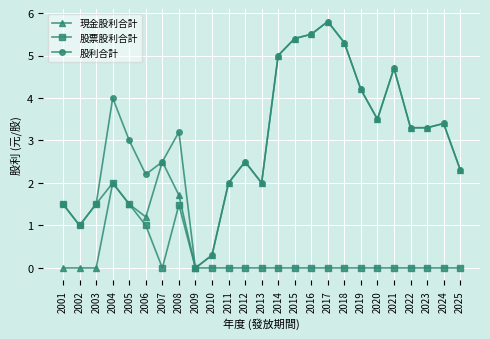

What is the highest value of the 股利合計 series?

5.8